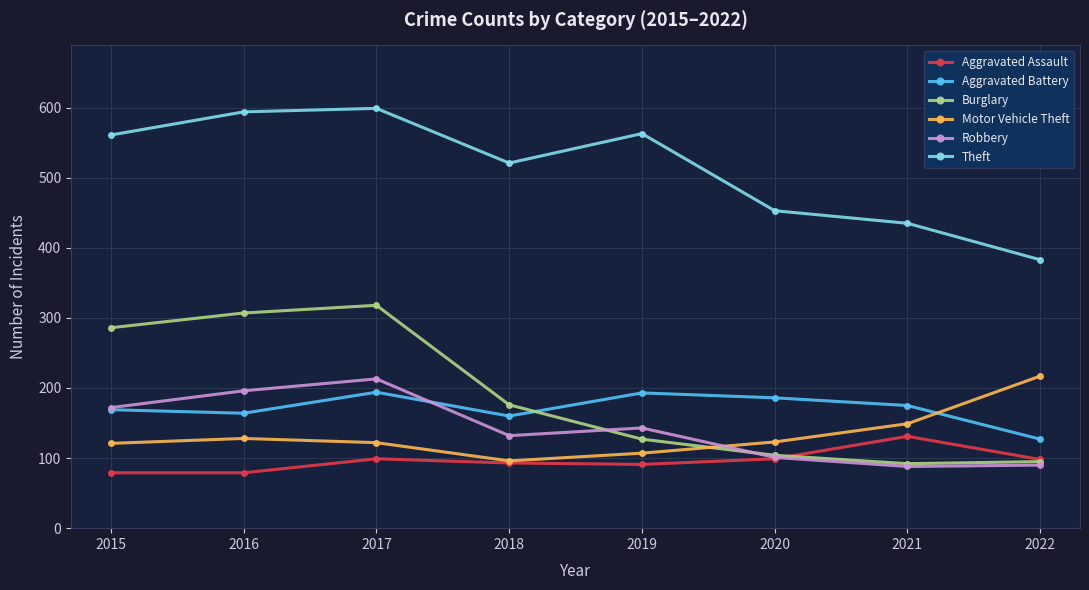

Which series has the largest range (max minus min)?

Burglary